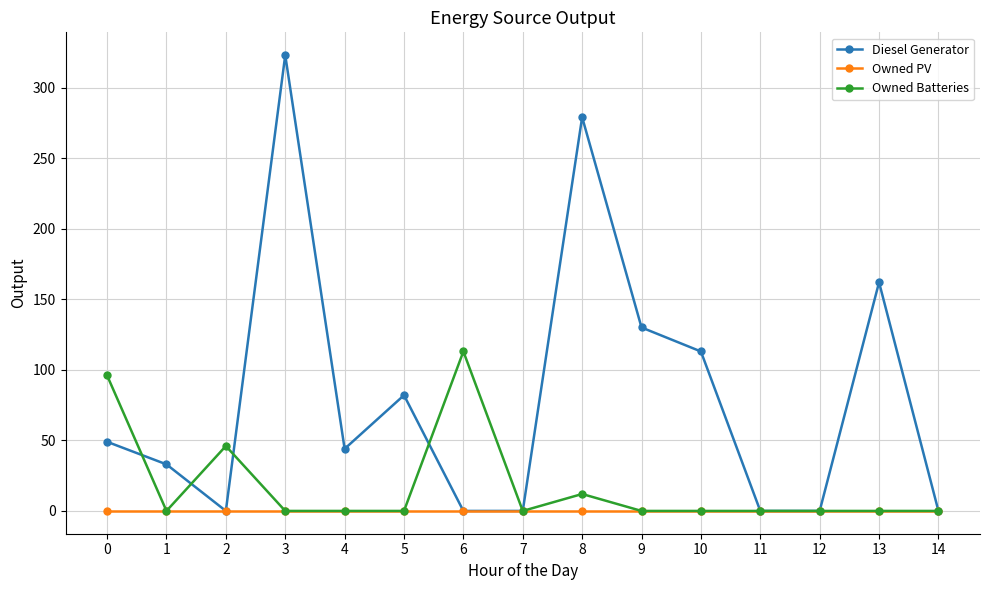

What is the difference between the maximum and second lowest values in the Diesel Generator series?

323.0